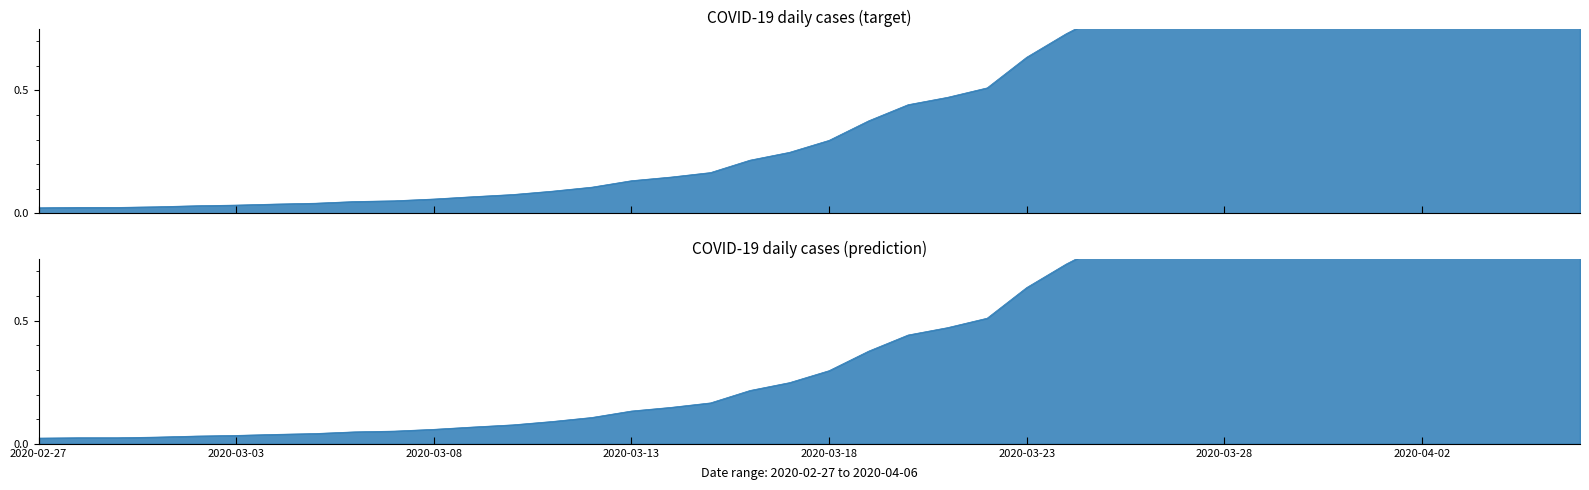

How many distinct data groups are displayed?

1